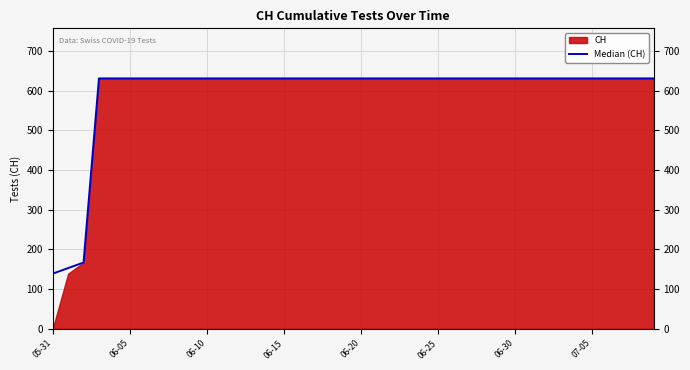

Which category has the lowest value across all series?

05-31